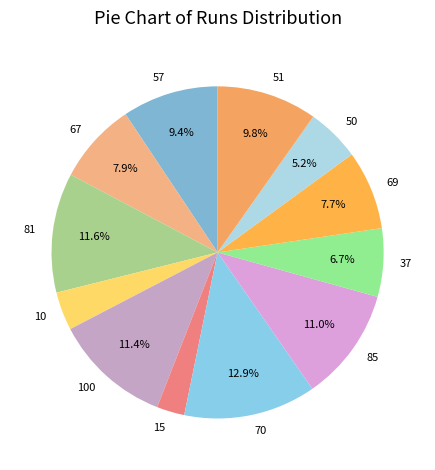

How many slices are in this pie chart?

12